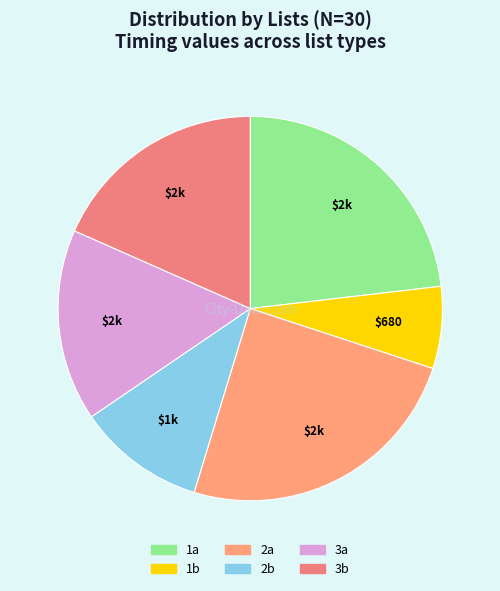

Do 1a and 2a together represent more than half of the pie?

No